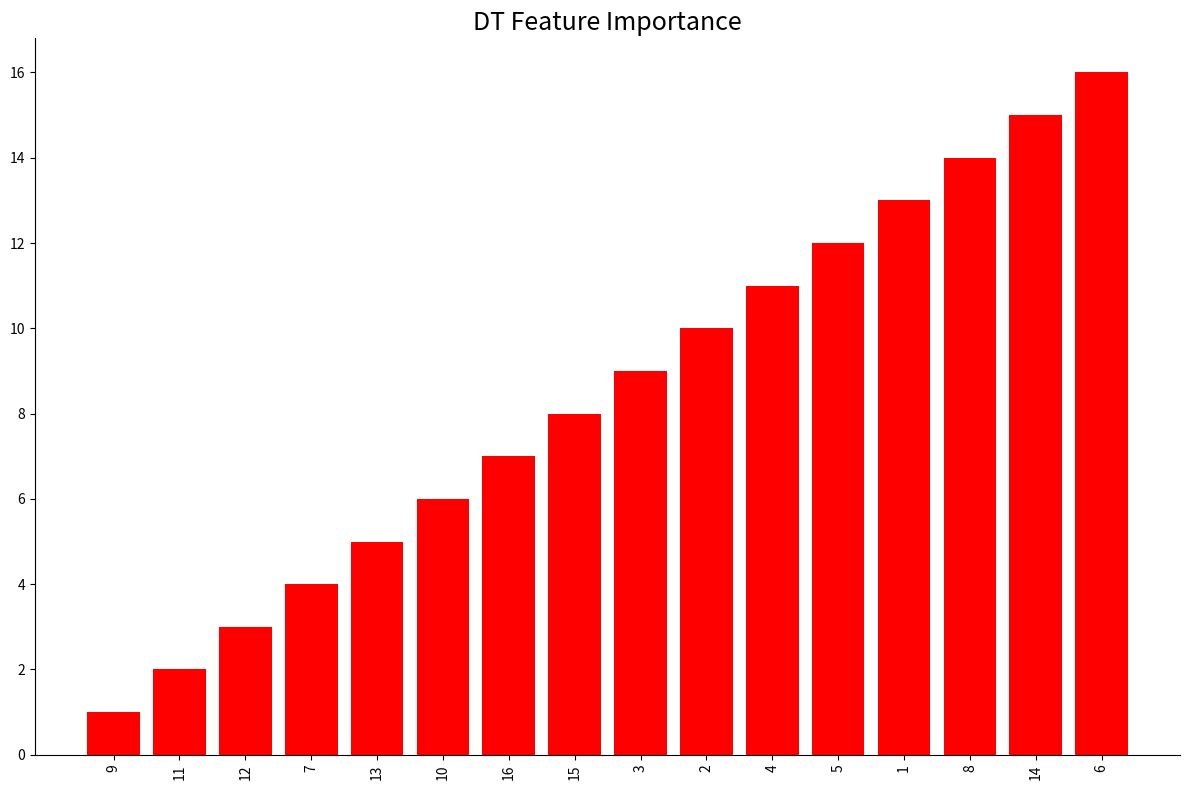

Are the bars grouped side by side (vs. stacked)?

No